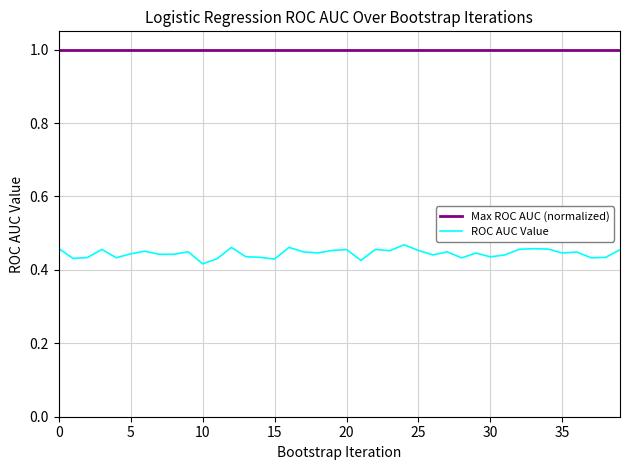

Which series has the widest spread of values?

ROC AUC Value